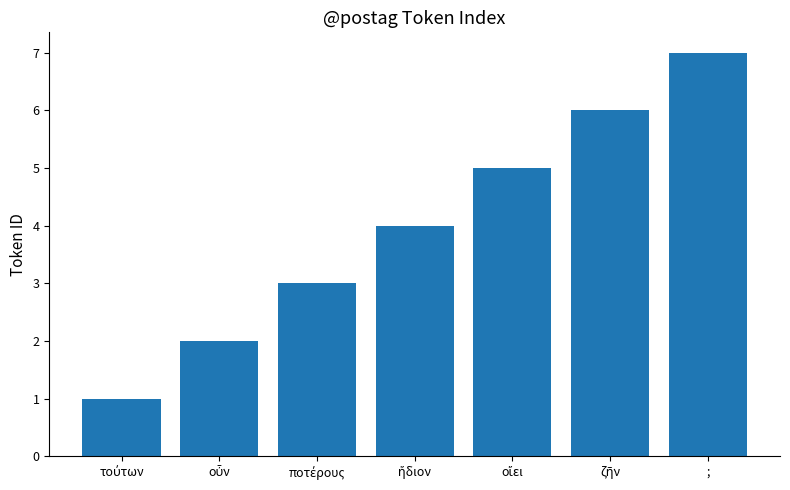

What is the average value?

4